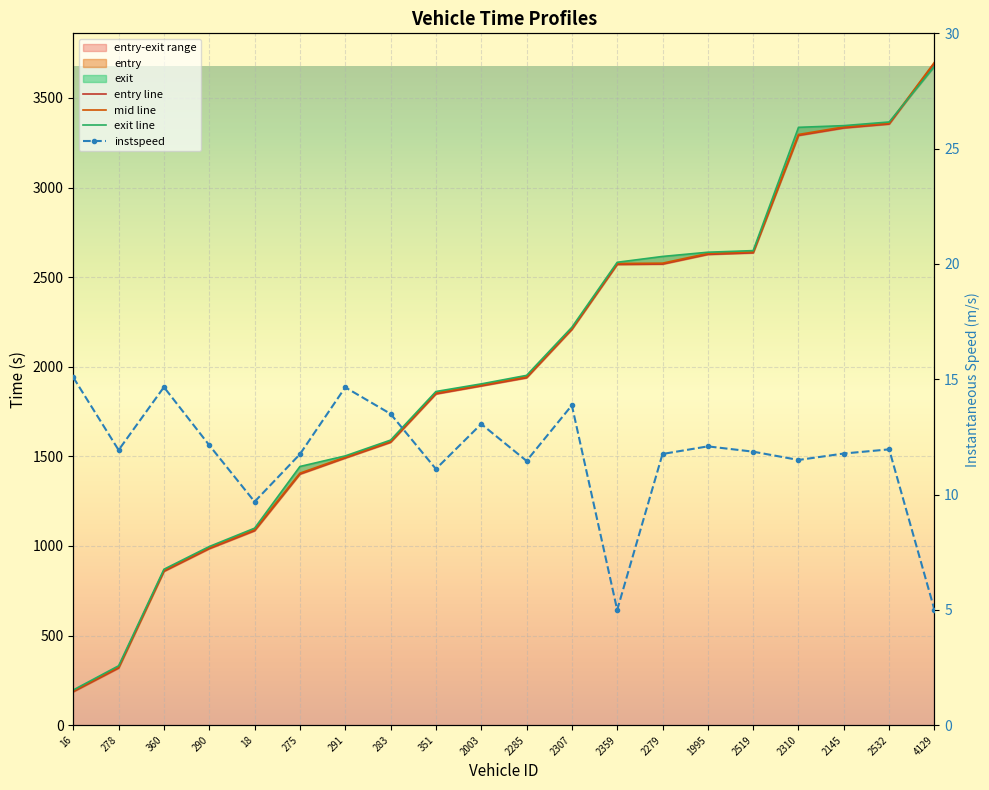

What is the total value across all series at 2285?

5846.1